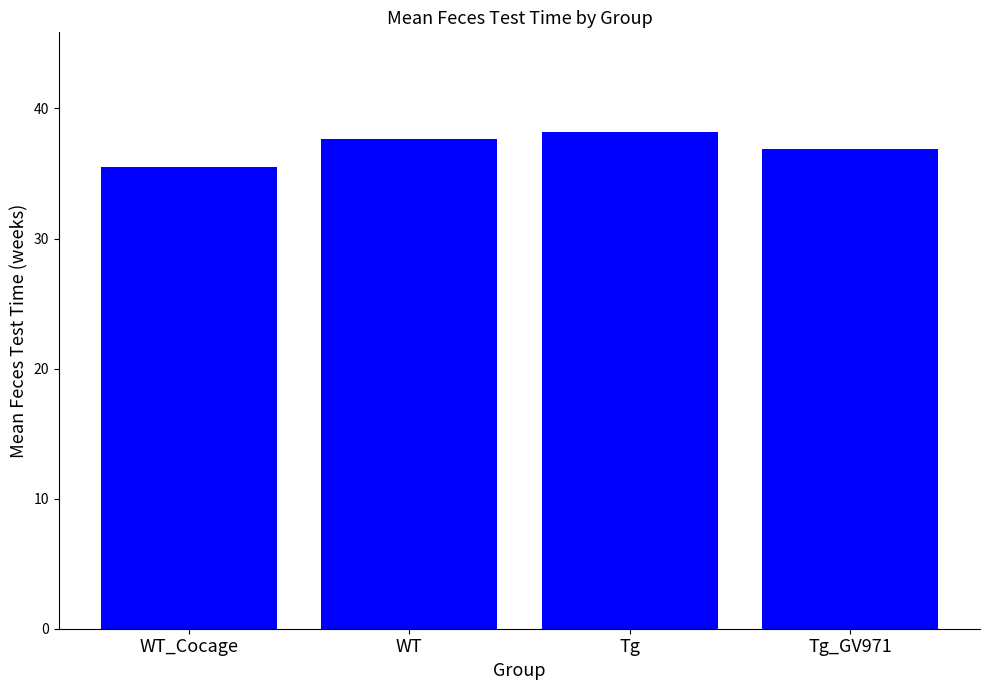

How many categories are shown in the chart?

4